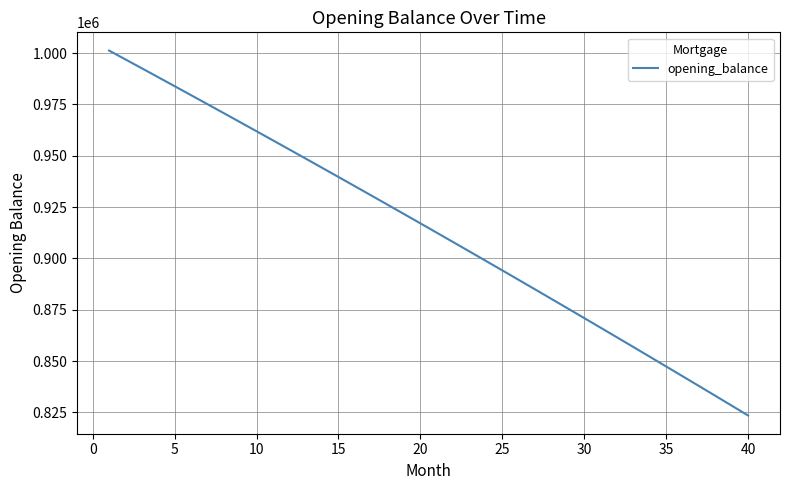

What is the minimum value shown in the chart?

823470.0